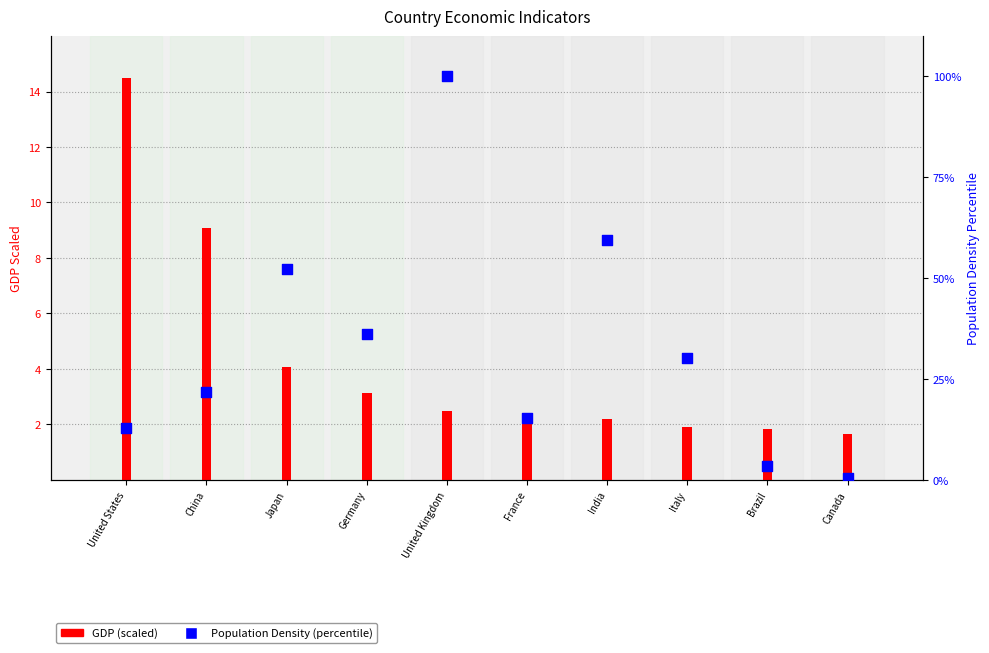

What are all the series names shown in the legend?

GDP (scaled), Population Density (percentile)